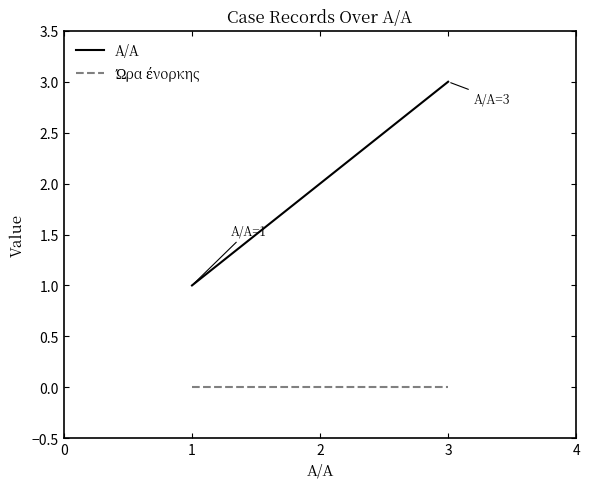

Which series has the widest spread of values?

A/A